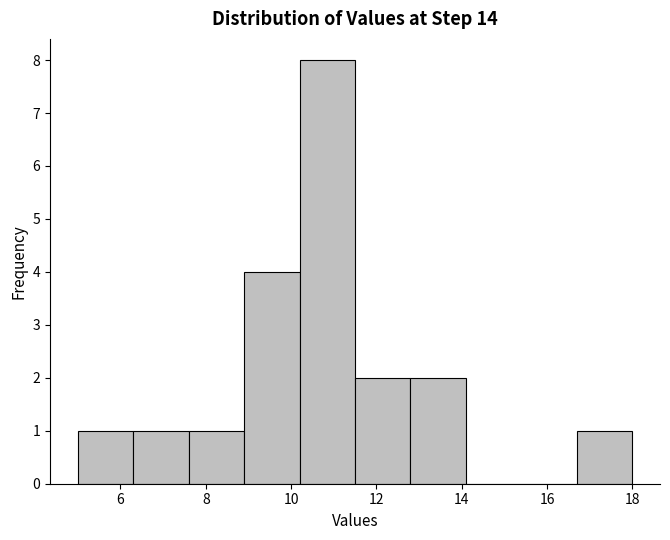

Which range on the x-axis has the tallest bar?

10.2 to 11.4